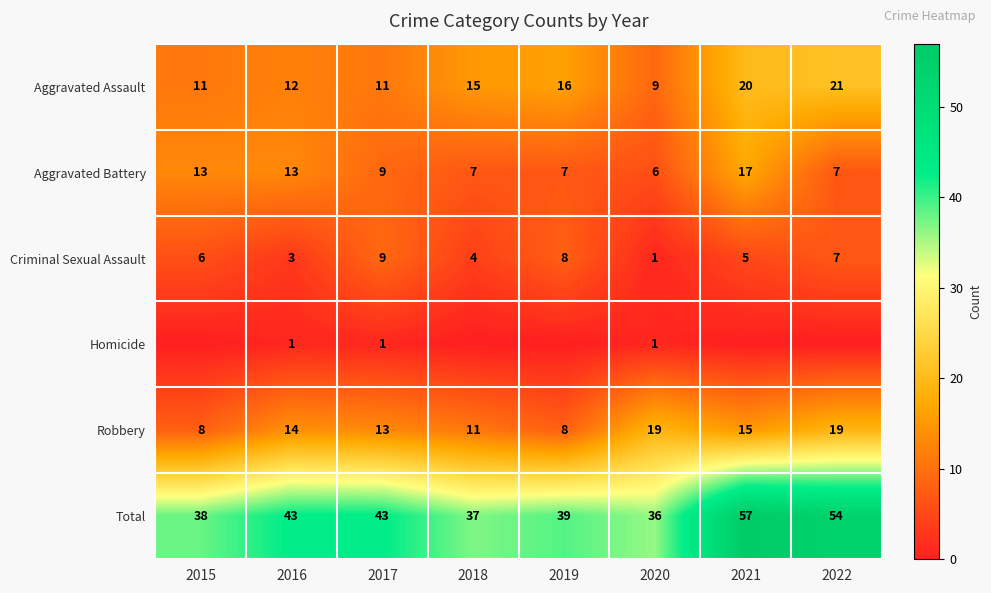

The value of Total at 2017 is 43. True or false?

True